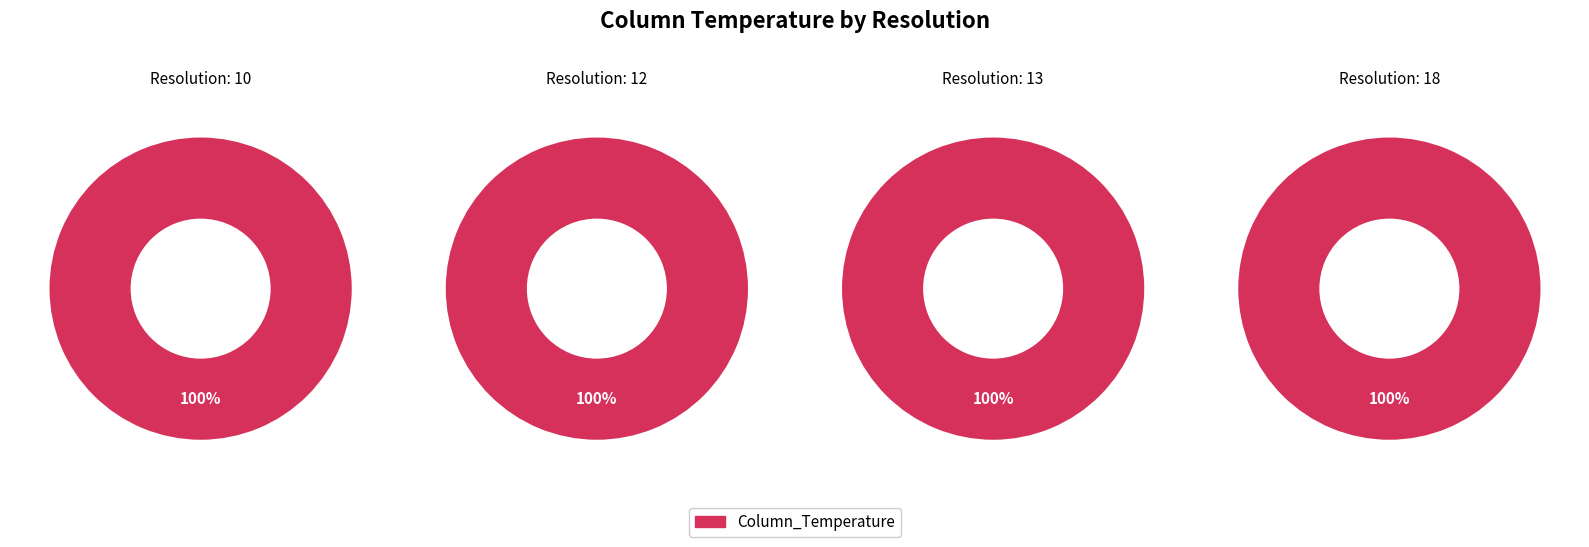

The 18 slice represents 42% of the pie. True or false?

False